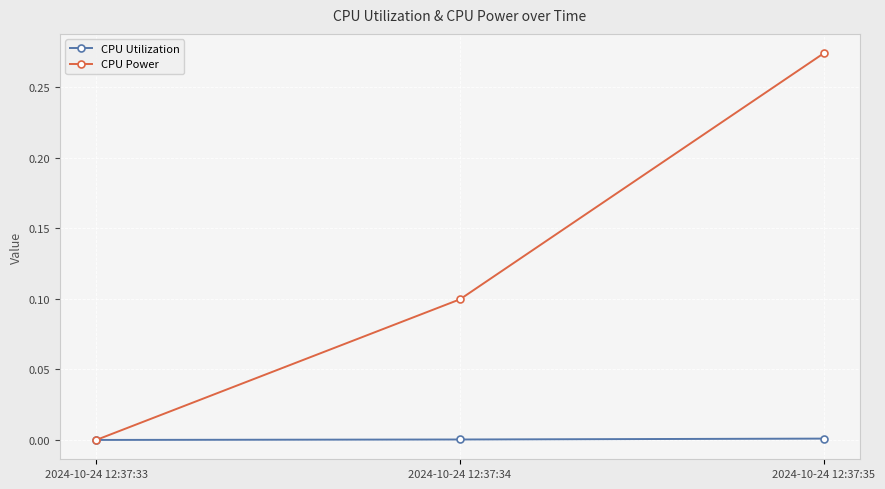

Which series has the largest total across all categories?

CPU Power